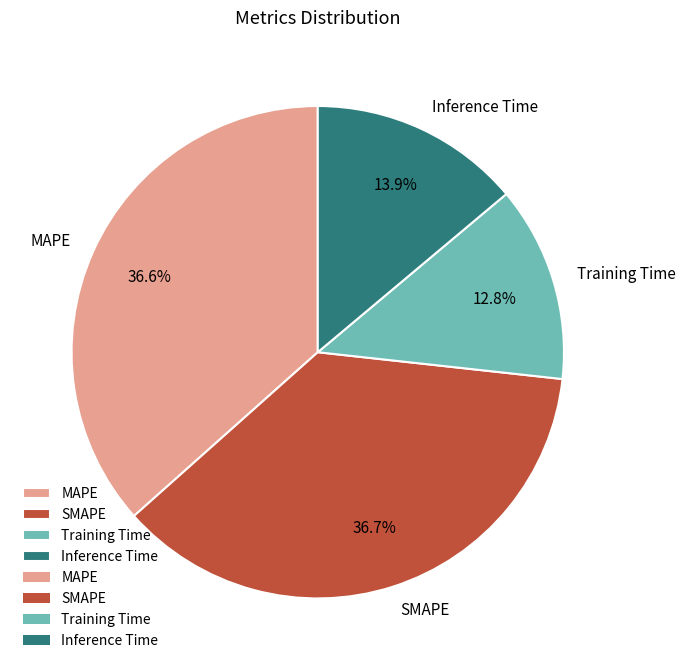

What portion of the pie excludes Training Time?

87.2%